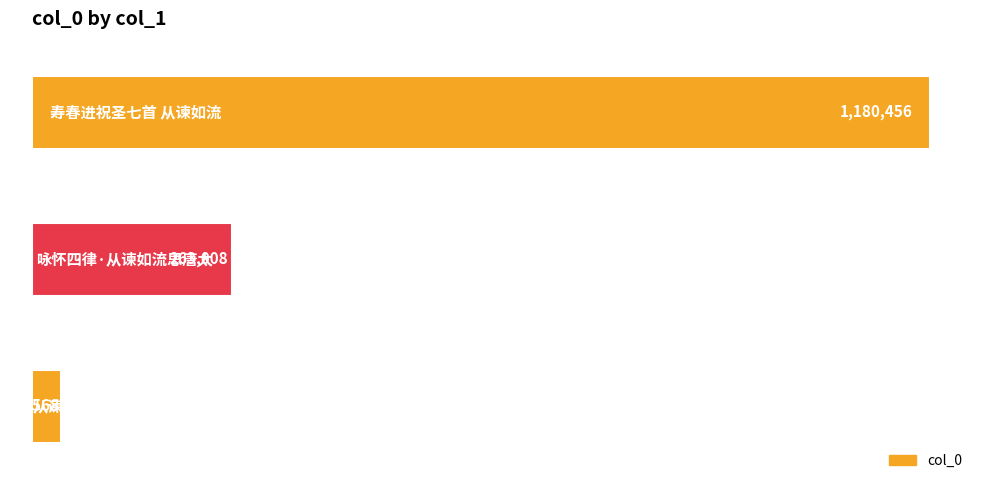

Are the bars horizontal?

Yes